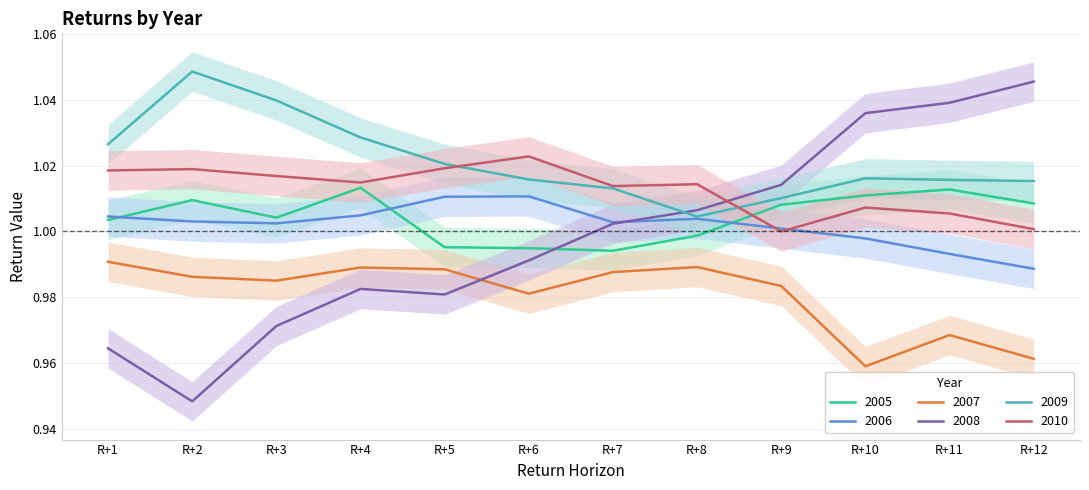

List the series in order of their peak value, lowest first.

2007, 2006, 2005, 2010, 2008, 2009